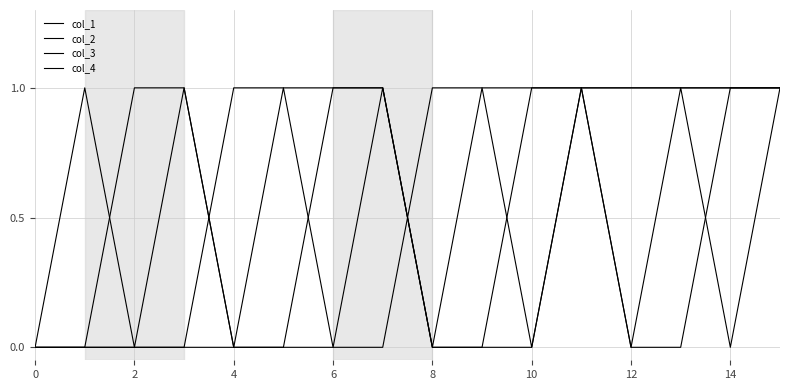

How many lines are shown in the chart?

4